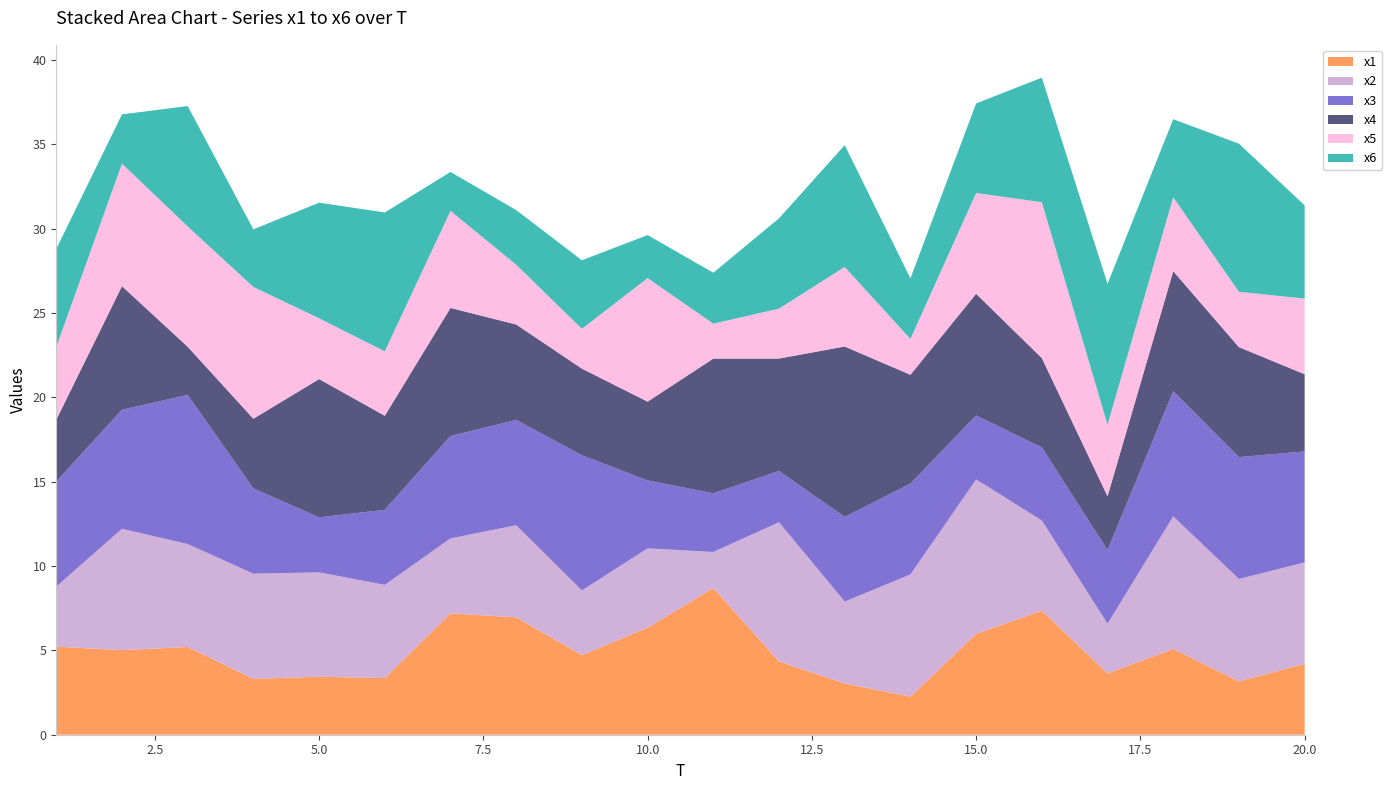

Reading left to right, what are all the values shown in this chart?

x1: 1=5.2	2=5.0	3=5.2	4=3.3	5=3.4	6=3.4	7=7.2	8=7.0	9=4.7	10=6.3	11=8.7	12=4.3	13=3.0	14=2.3	15=6.0	16=7.4	17=3.6	18=5.1	19=3.2	20=4.2
x2: 1=3.6	2=7.2	3=6.1	4=6.2	5=6.2	6=5.5	7=4.4	8=5.5	9=3.8	10=4.7	11=2.1	12=8.3	13=4.9	14=7.2	15=9.2	16=5.3	17=2.9	18=7.9	19=6.1	20=6.0
x3: 1=6.2	2=7.1	3=8.8	4=5.1	5=3.3	6=4.4	7=6.1	8=6.2	9=8.0	10=4.0	11=3.5	12=3.0	13=5.0	14=5.4	15=3.8	16=4.3	17=4.4	18=7.4	19=7.2	20=6.6
x4: 1=3.7	2=7.3	3=2.9	4=4.1	5=8.2	6=5.6	7=7.6	8=5.7	9=5.1	10=4.7	11=8.0	12=6.7	13=10.1	14=6.4	15=7.2	16=5.3	17=3.2	18=7.1	19=6.5	20=4.6
x5: 1=4.3	2=7.3	3=7.1	4=7.8	5=3.6	6=3.8	7=5.8	8=3.5	9=2.4	10=7.3	11=2.1	12=3.0	13=4.7	14=2.1	15=6.0	16=9.2	17=4.2	18=4.4	19=3.3	20=4.5
x6: 1=5.8	2=2.9	3=7.1	4=3.4	5=6.9	6=8.2	7=2.3	8=3.2	9=4.1	10=2.6	11=3.0	12=5.4	13=7.2	14=3.6	15=5.3	16=7.4	17=8.3	18=4.6	19=8.8	20=5.5